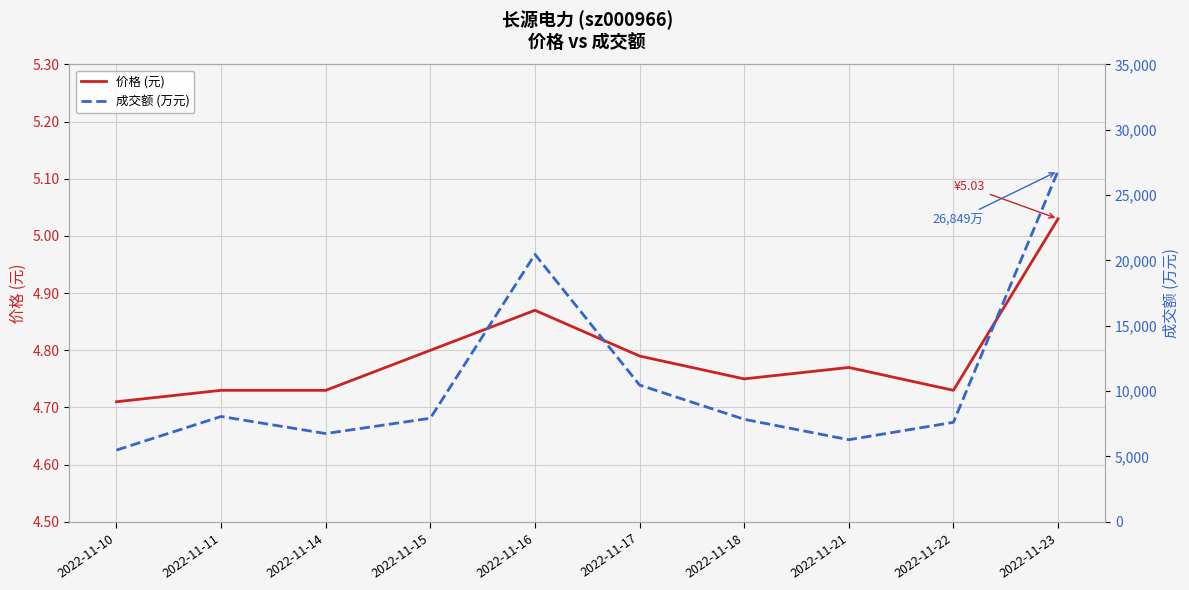

Is the value of 价格 (元) at 2022-11-10 greater than the value of 成交额 (万元) at 2022-11-15?

No